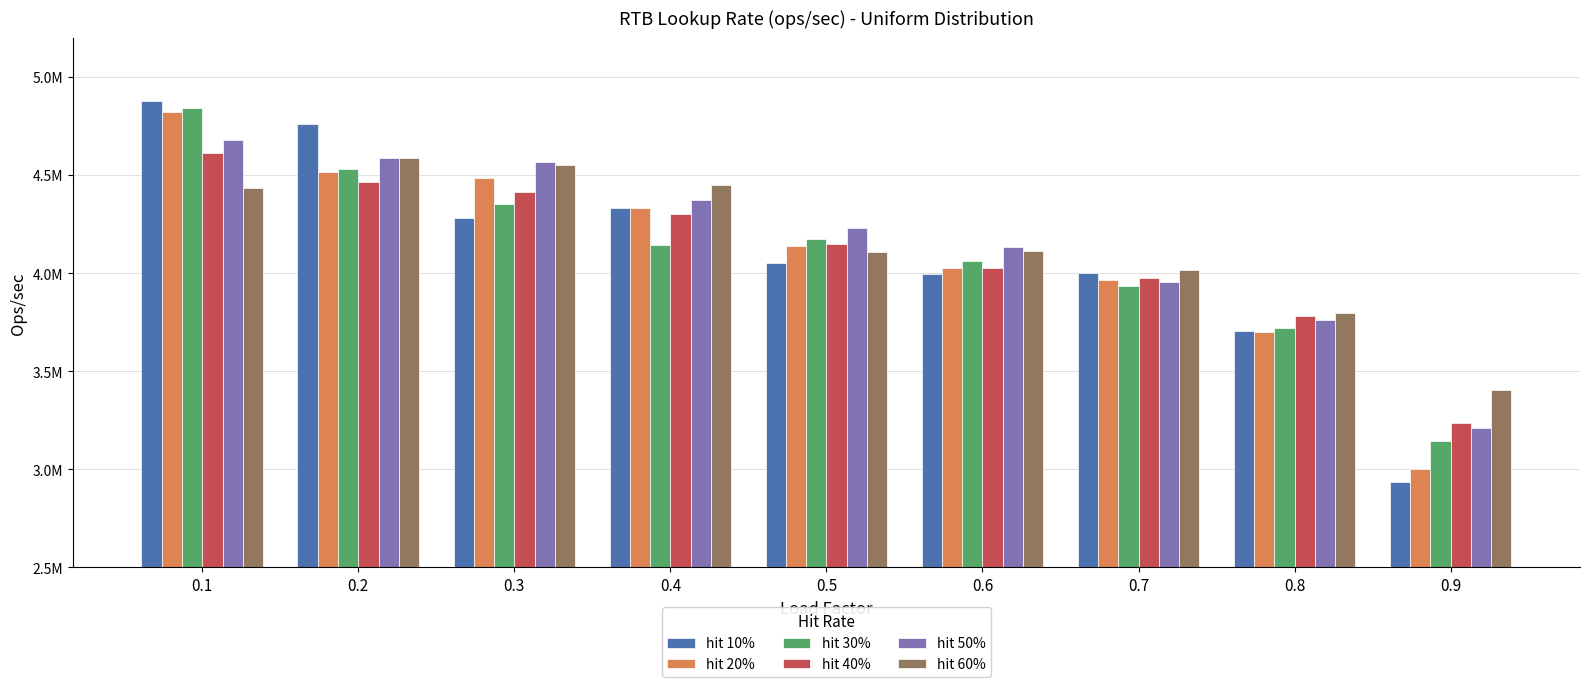

Which category has the highest value in the hit 60% series?

0.2